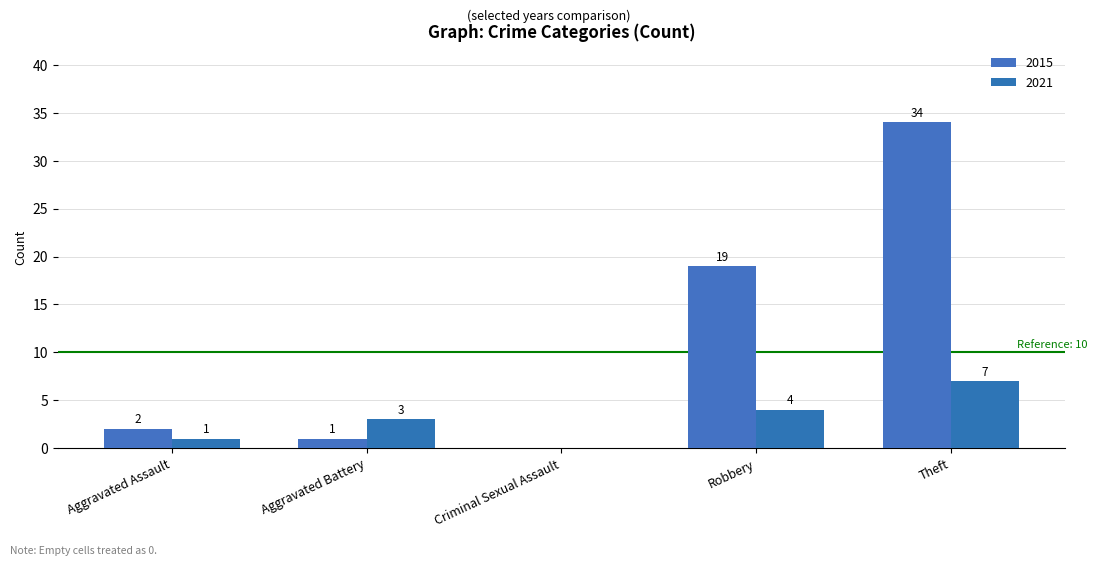

How many data points does each series have?

5